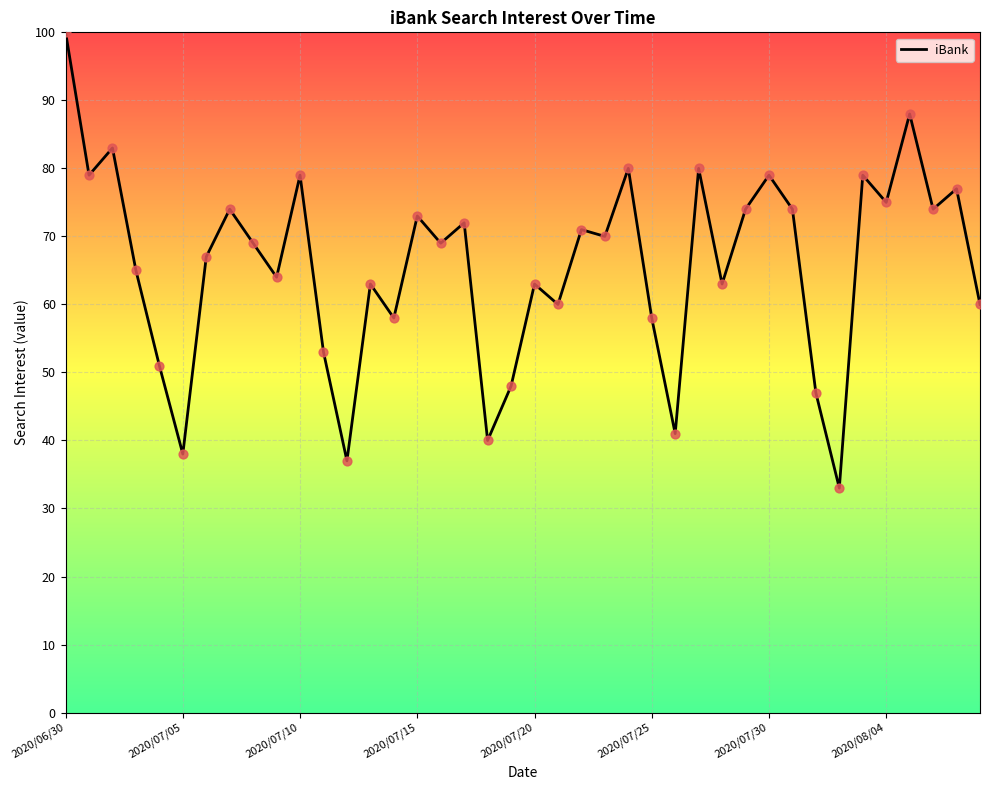

What is the maximum value shown in the chart?

100